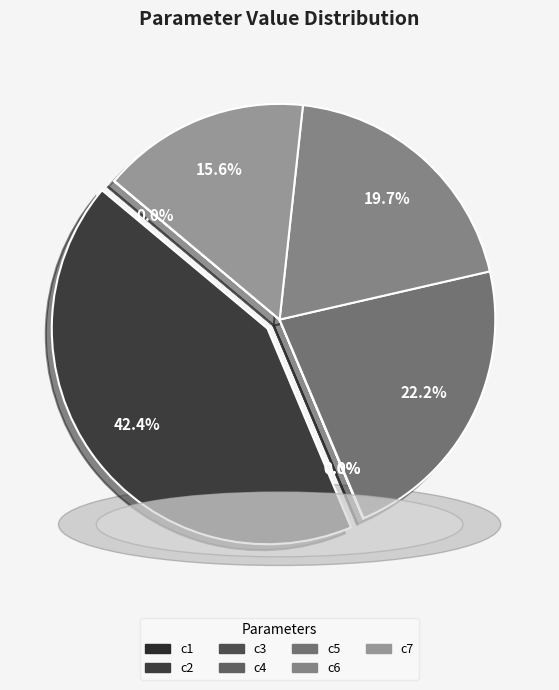

Does any single category account for the majority?

No